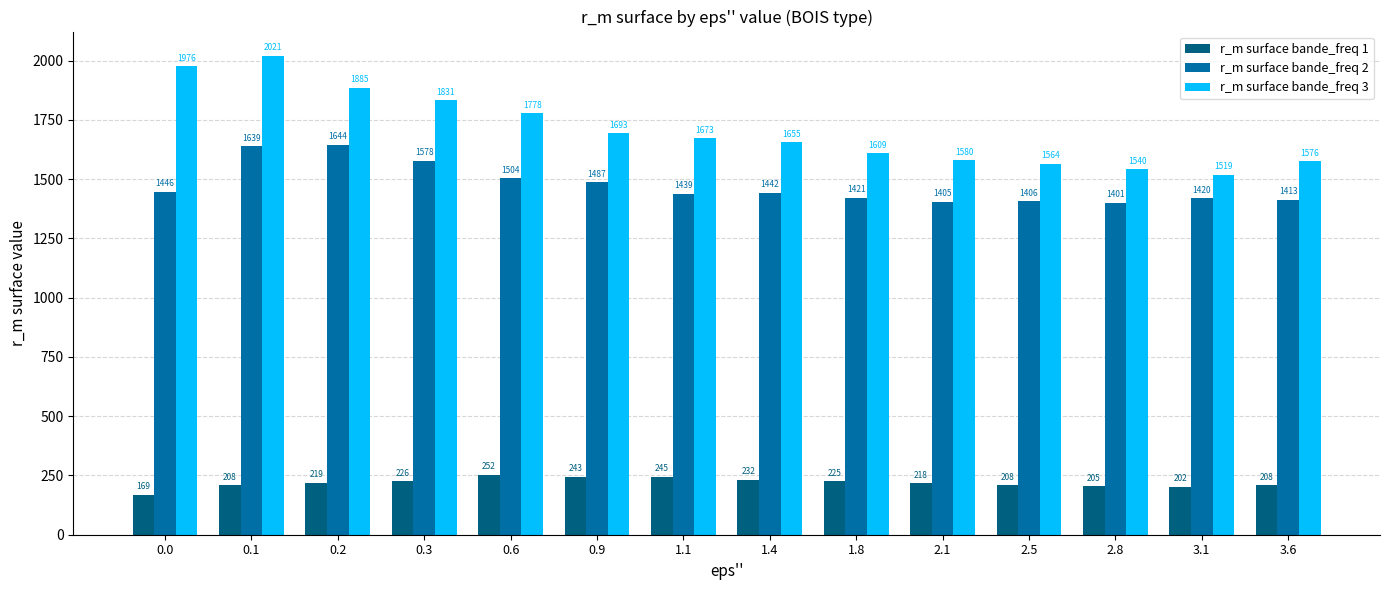

What is the sum of the r_m surface bande_freq 2 values at 1.8 and 2.8?

2821.6